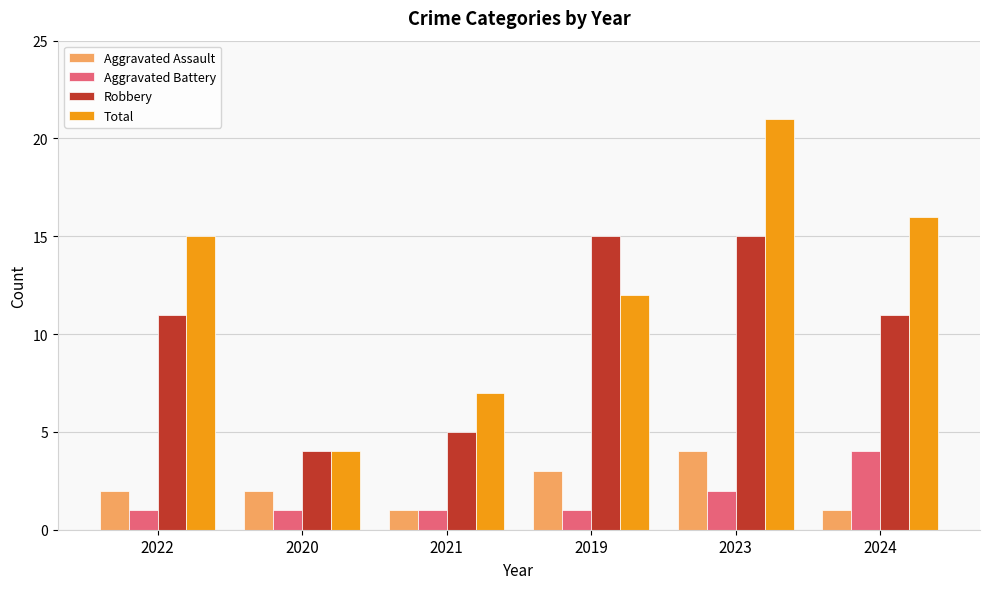

What is the average value of the Robbery series?

10